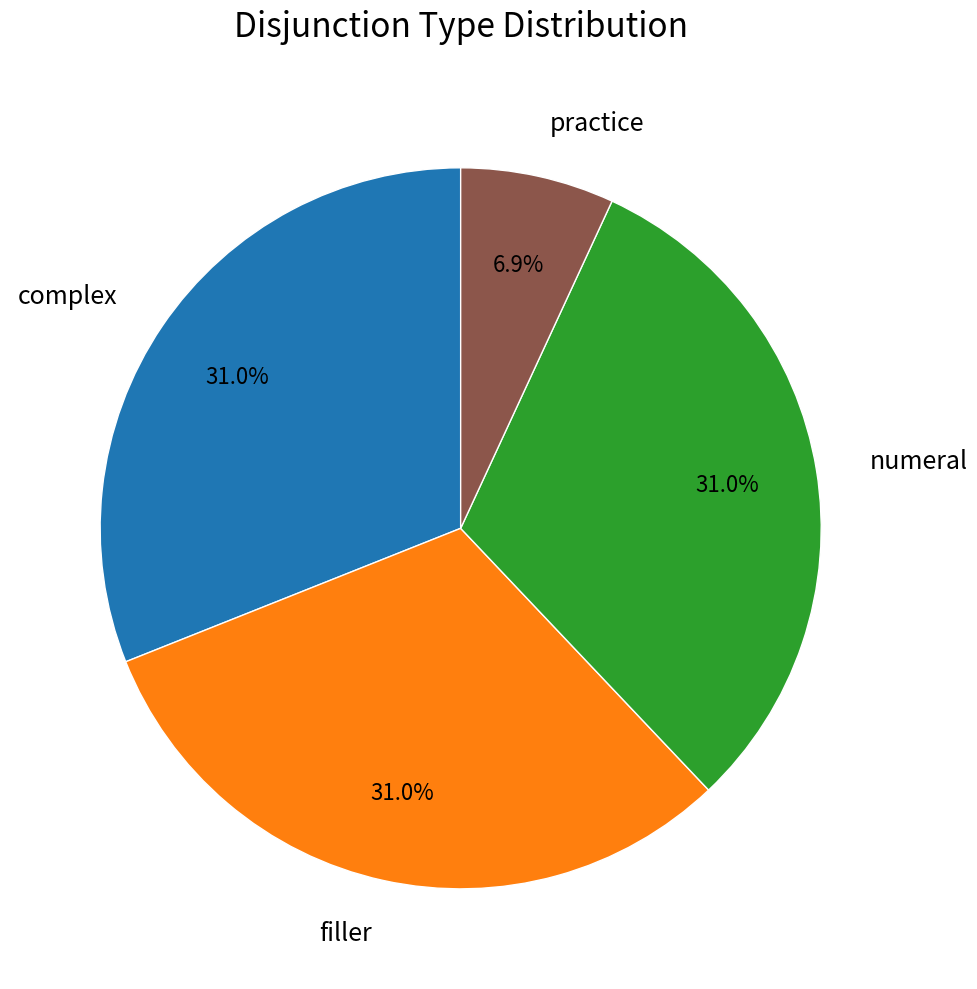

True or false: complex accounts for 45% of the total.

False